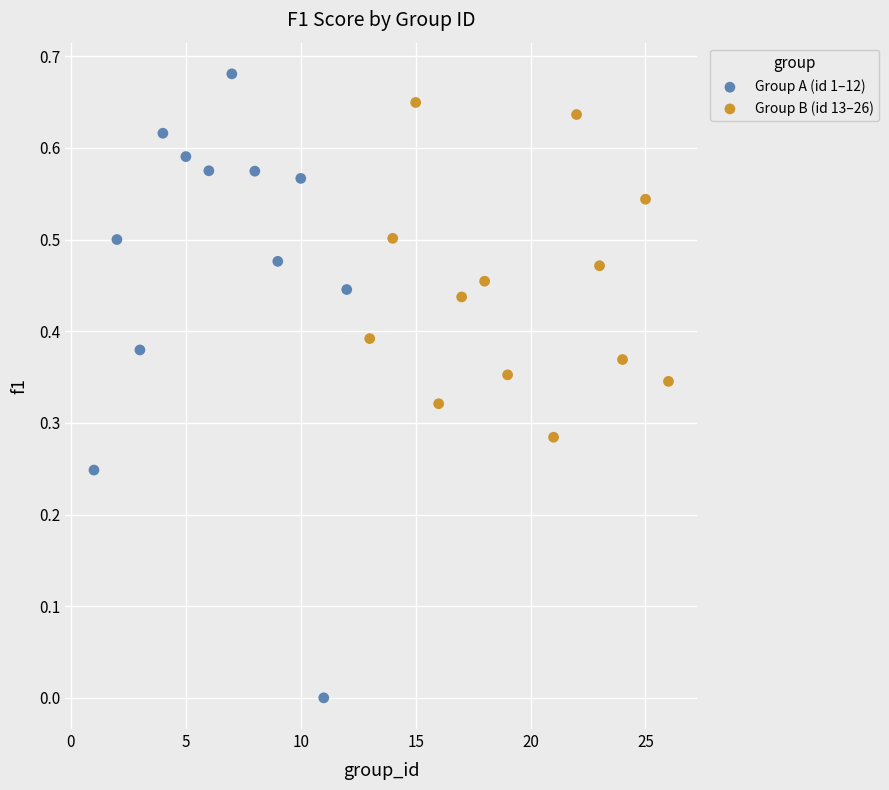

Which series reaches the maximum Y coordinate?

Group A (id 1–12)